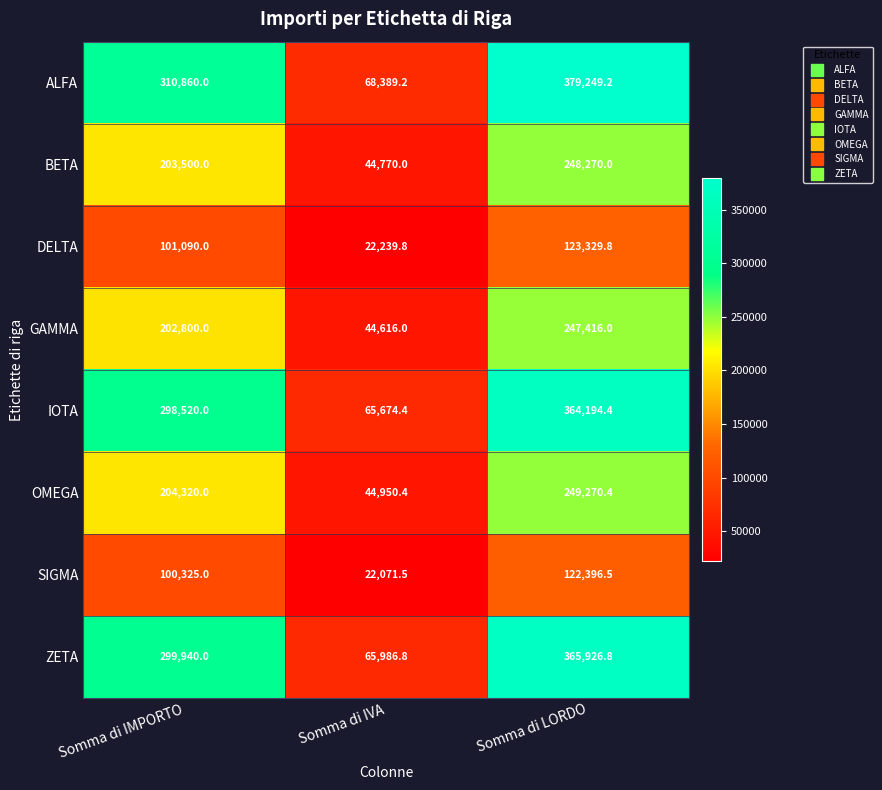

Which series has the largest range (max minus min)?

ALFA